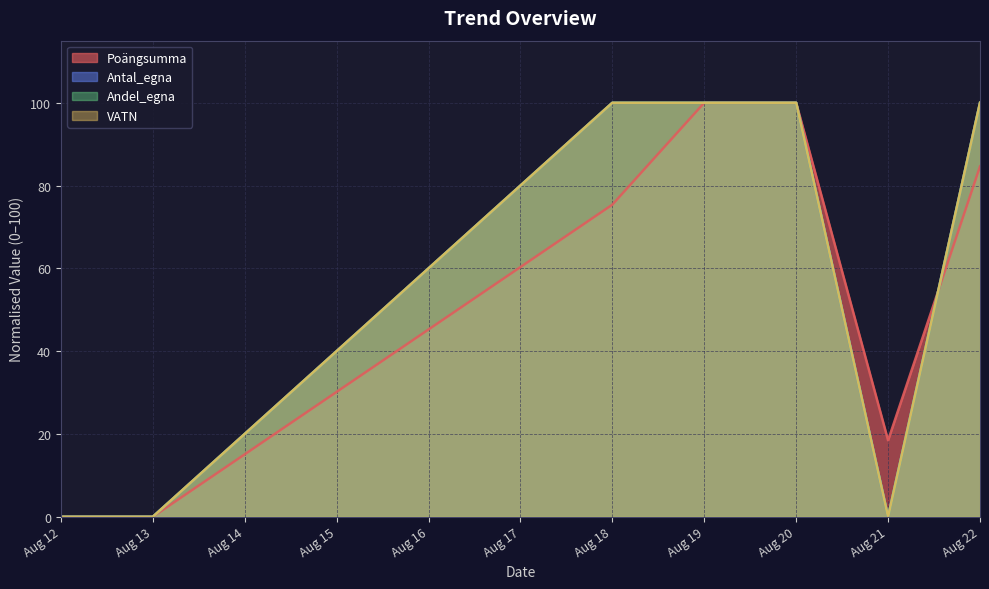

What is the difference between the highest and lowest values at 2025-08-21?

18.5